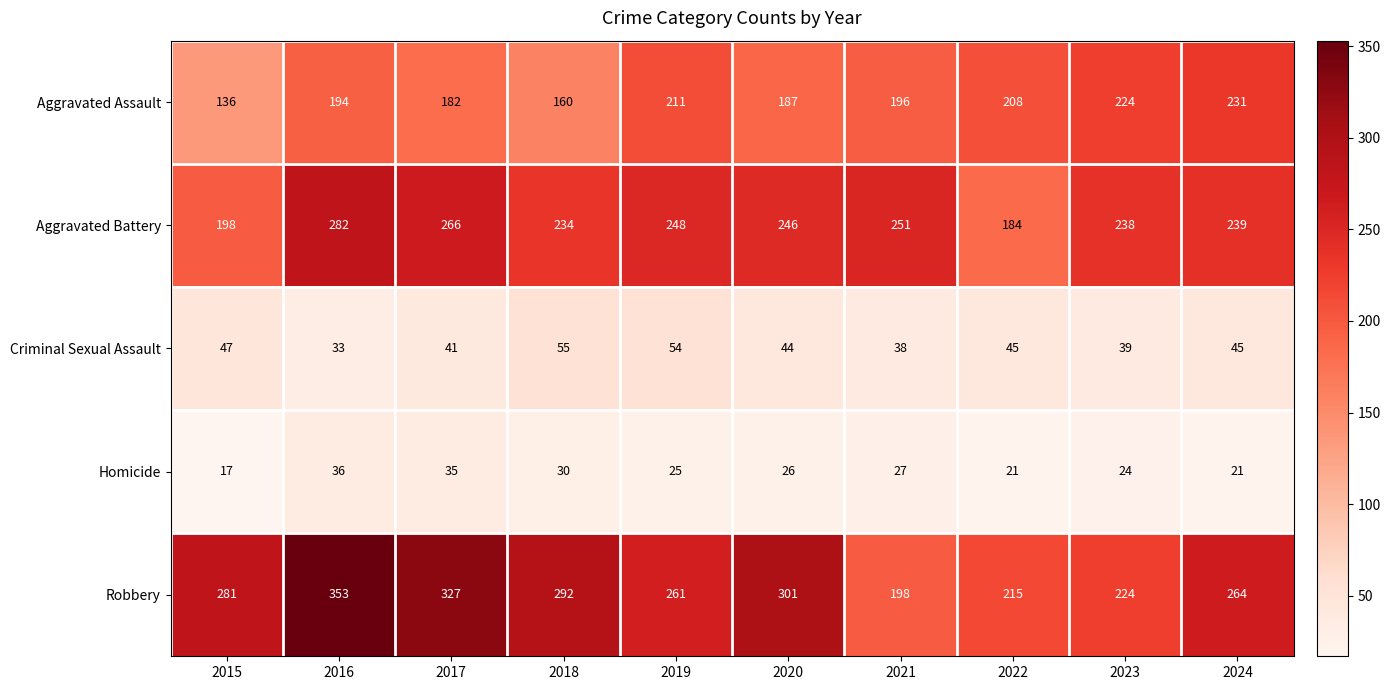

Which series has the widest spread of values?

Robbery